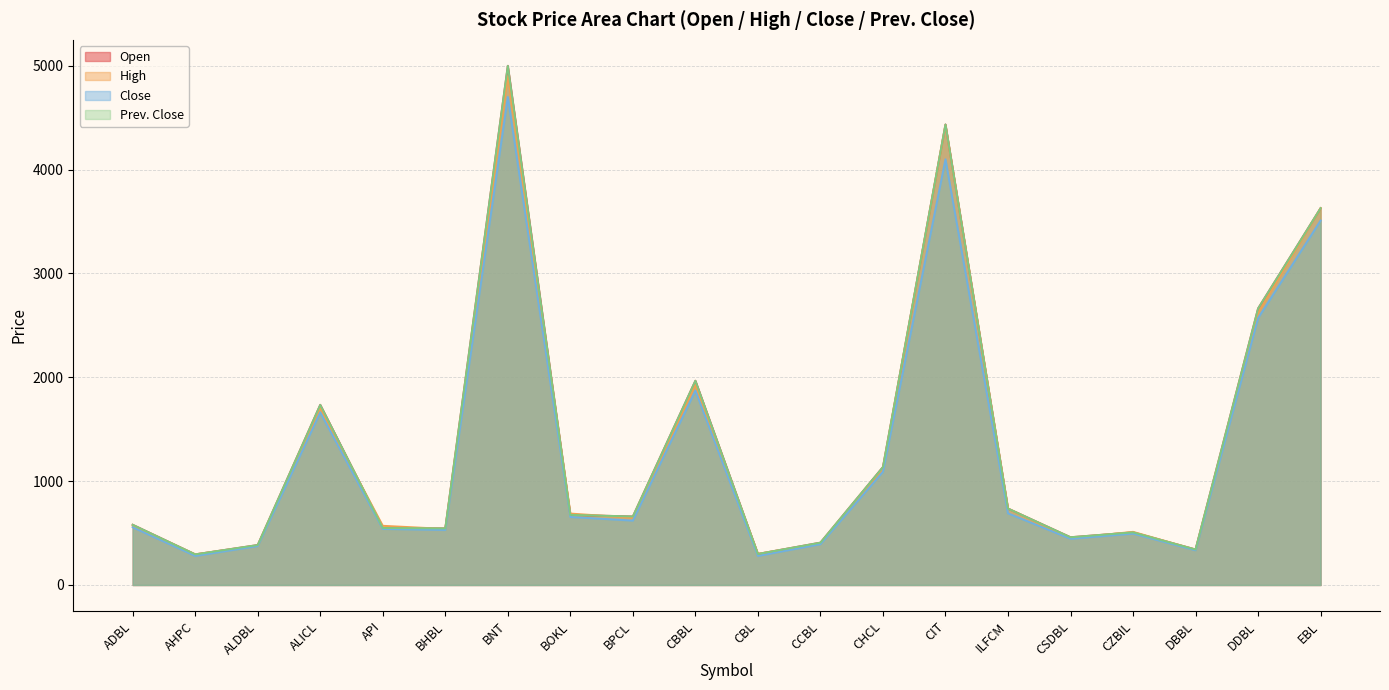

Is it true that High equals 981 at ADBL?

False